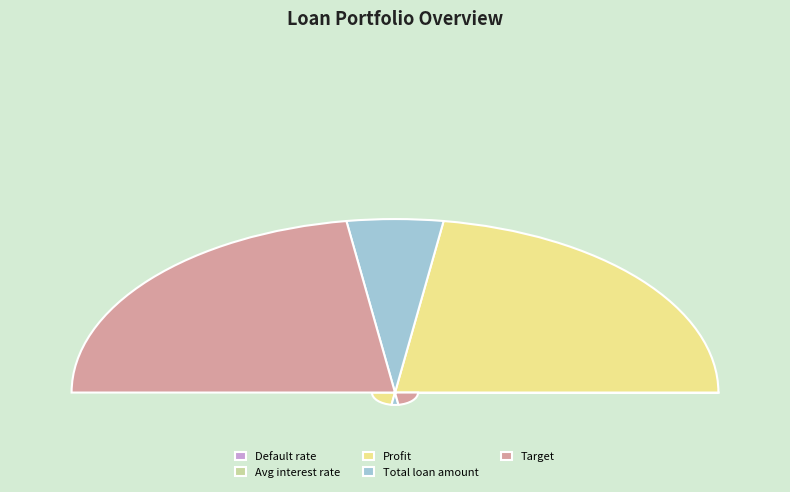

What is the largest slice in the pie chart?

Profit